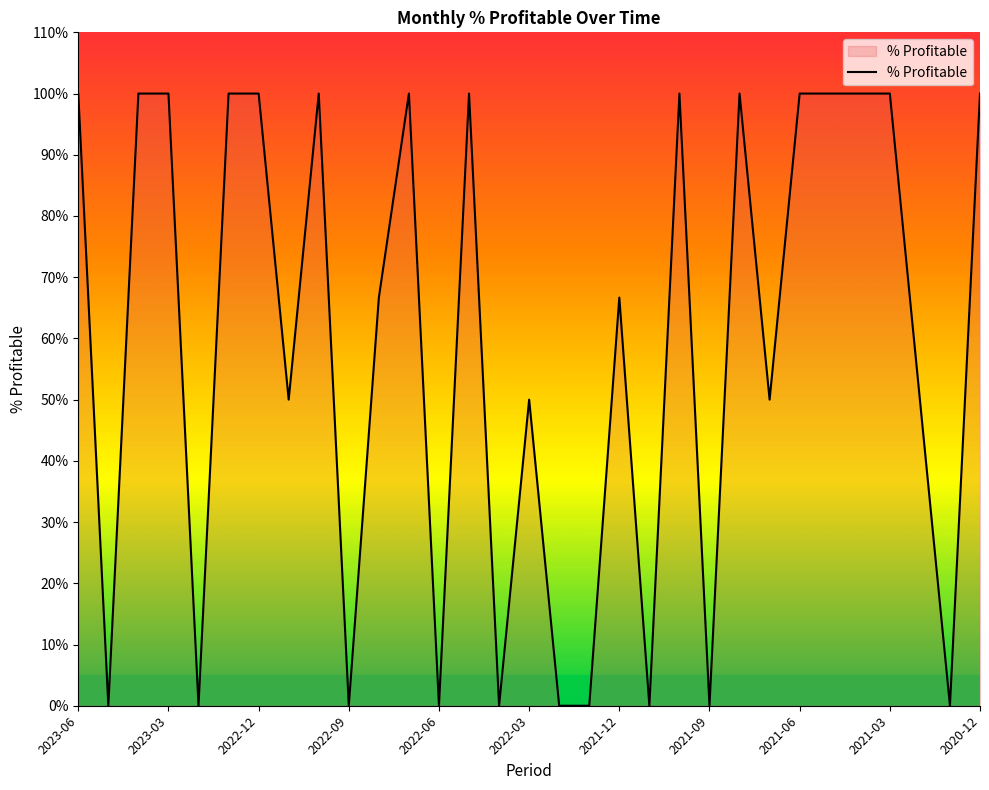

At which category does the chart reach its peak across all series?

2023-06